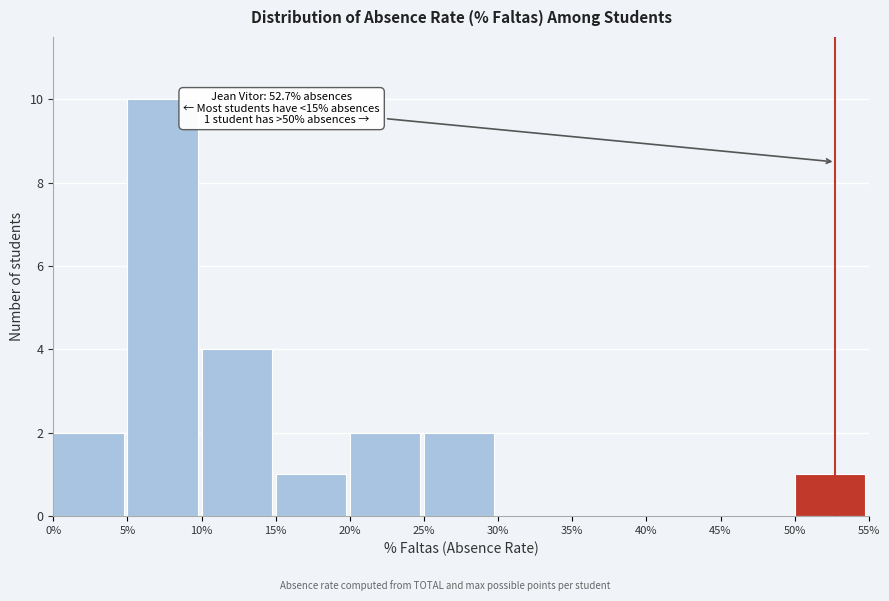

Reading left to right, extract all data points from this chart.

0%=2	5%=10	10%=4	15%=1	20%=2	25%=2	30%=0	35%=0	40%=0	45%=0	50%=1